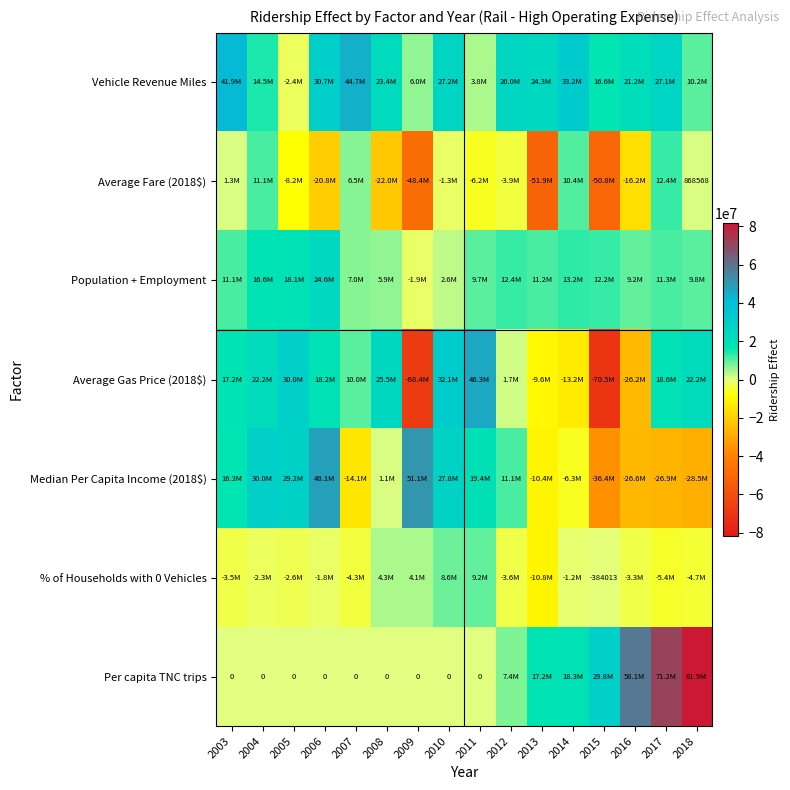

Which series has the largest range (max minus min)?

Average Gas Price (2018$)